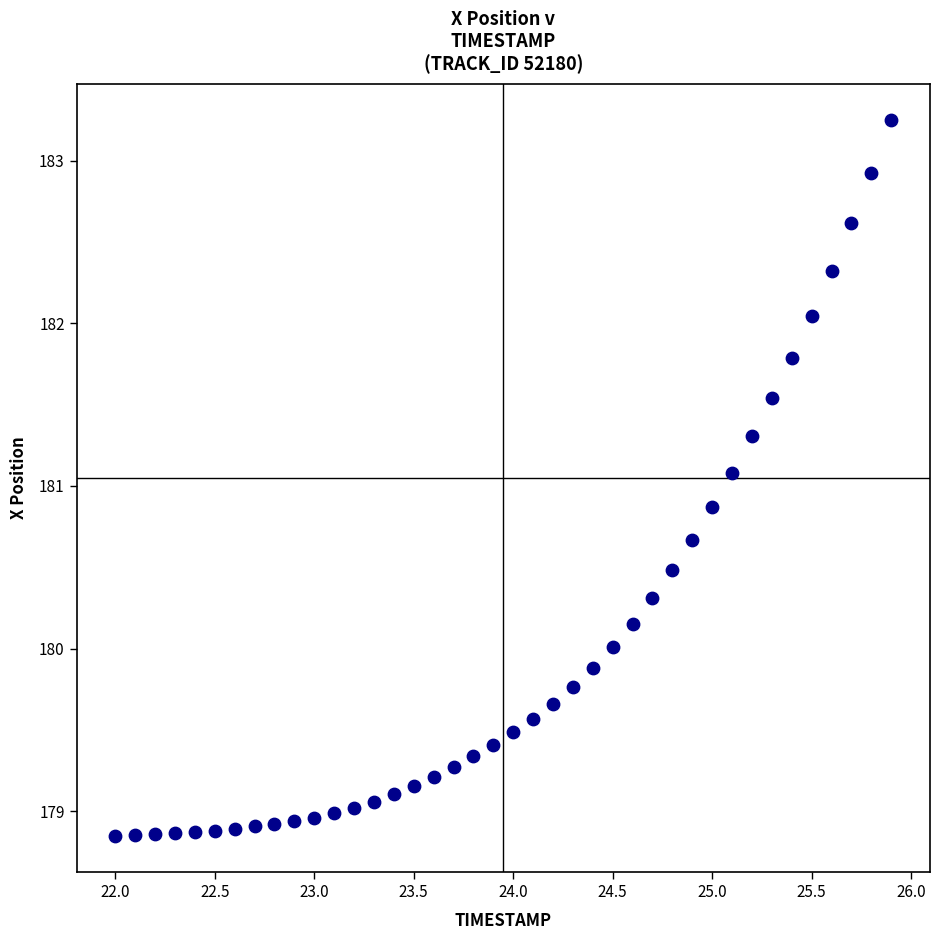

What is the range of X values (max minus min)?

3.9